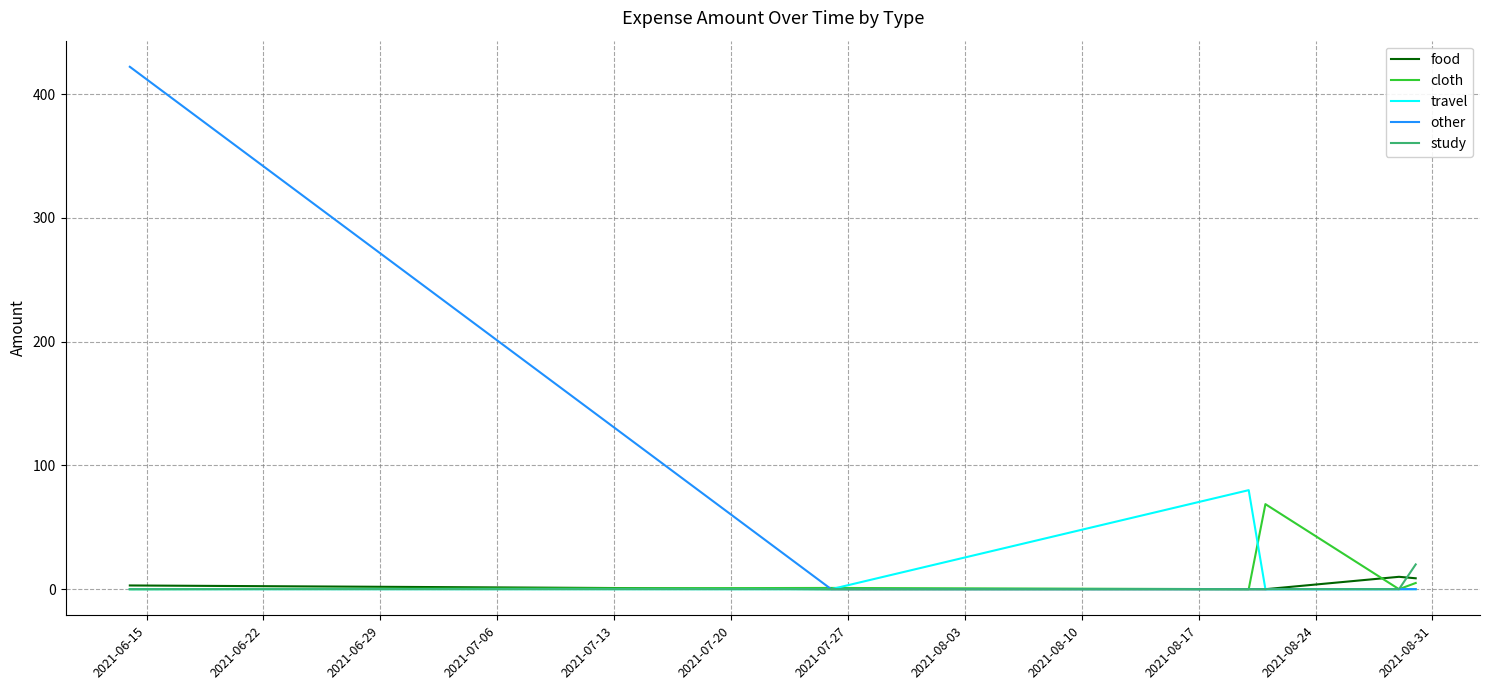

Which series has the largest total across all categories?

other